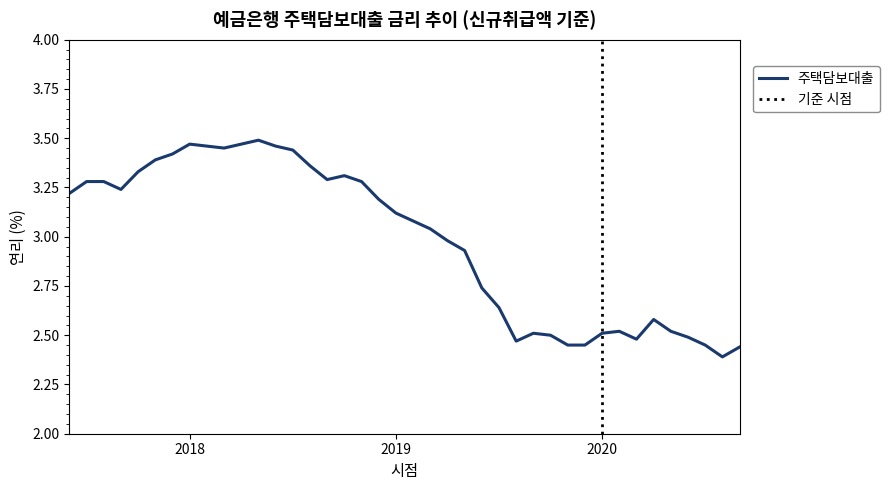

What is the difference between the values at 201811 and 201902?

0.2